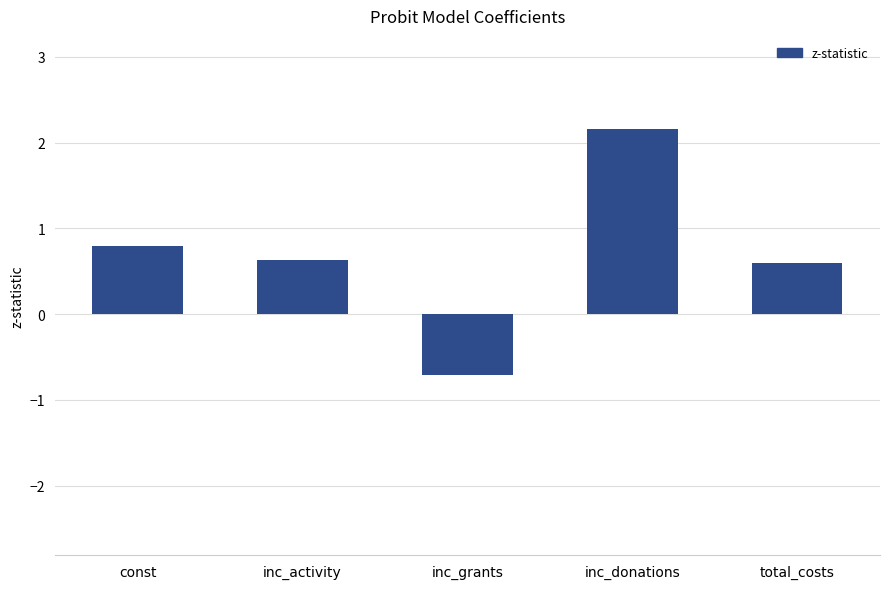

The chart shows a value of -0.2 at inc_grants. True or false?

False